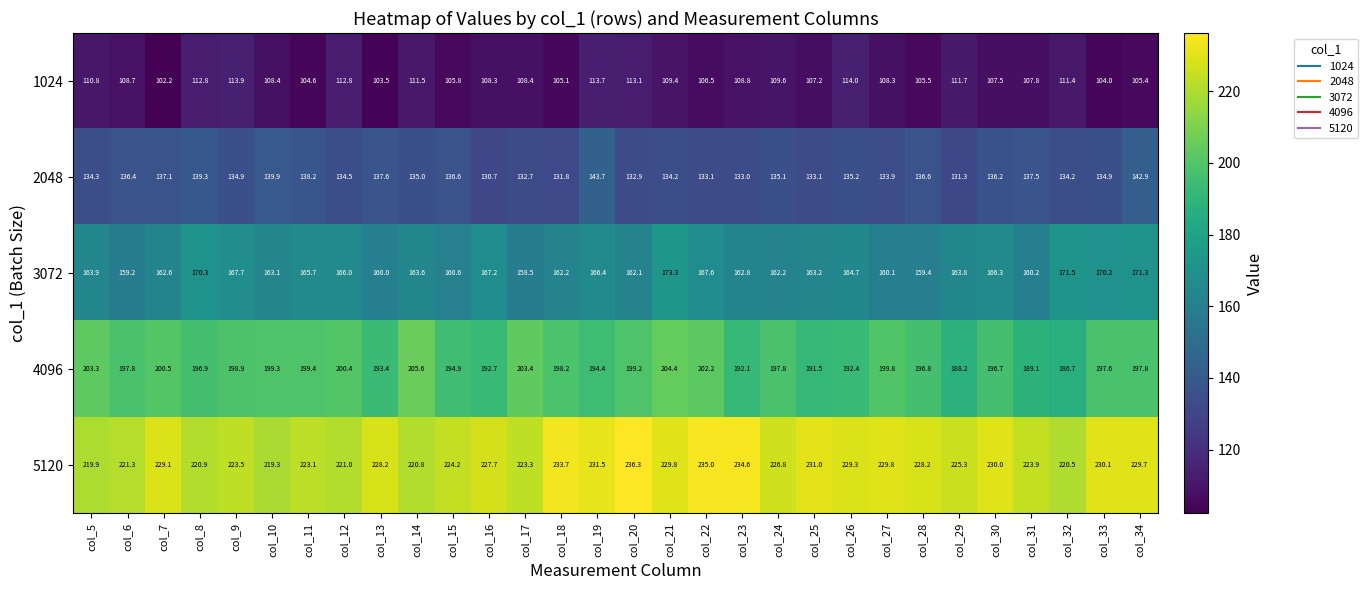

Is it true that 3072 equals 106.0 at col_7?

False